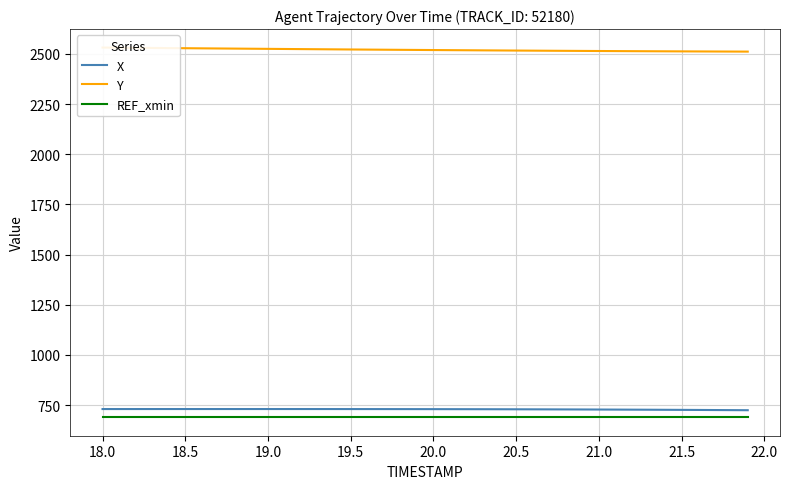

The value of REF_xmin at 20.5 is 689.9. True or false?

True